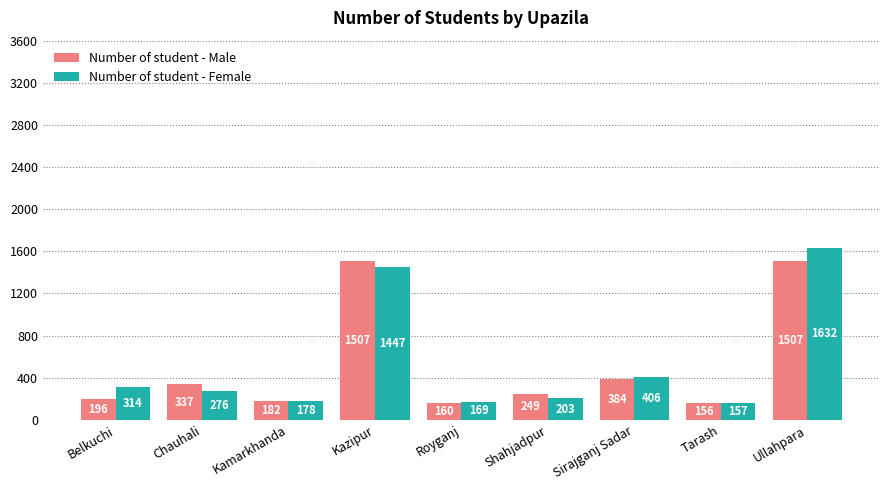

How many bars are there in each group?

2